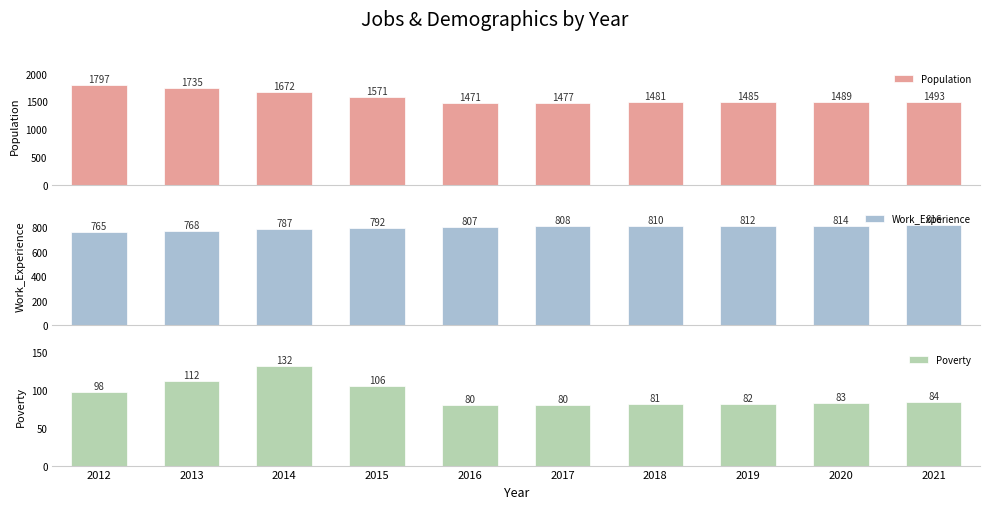

True or false: Work_Experience has a value of 1041 at 2012.

False